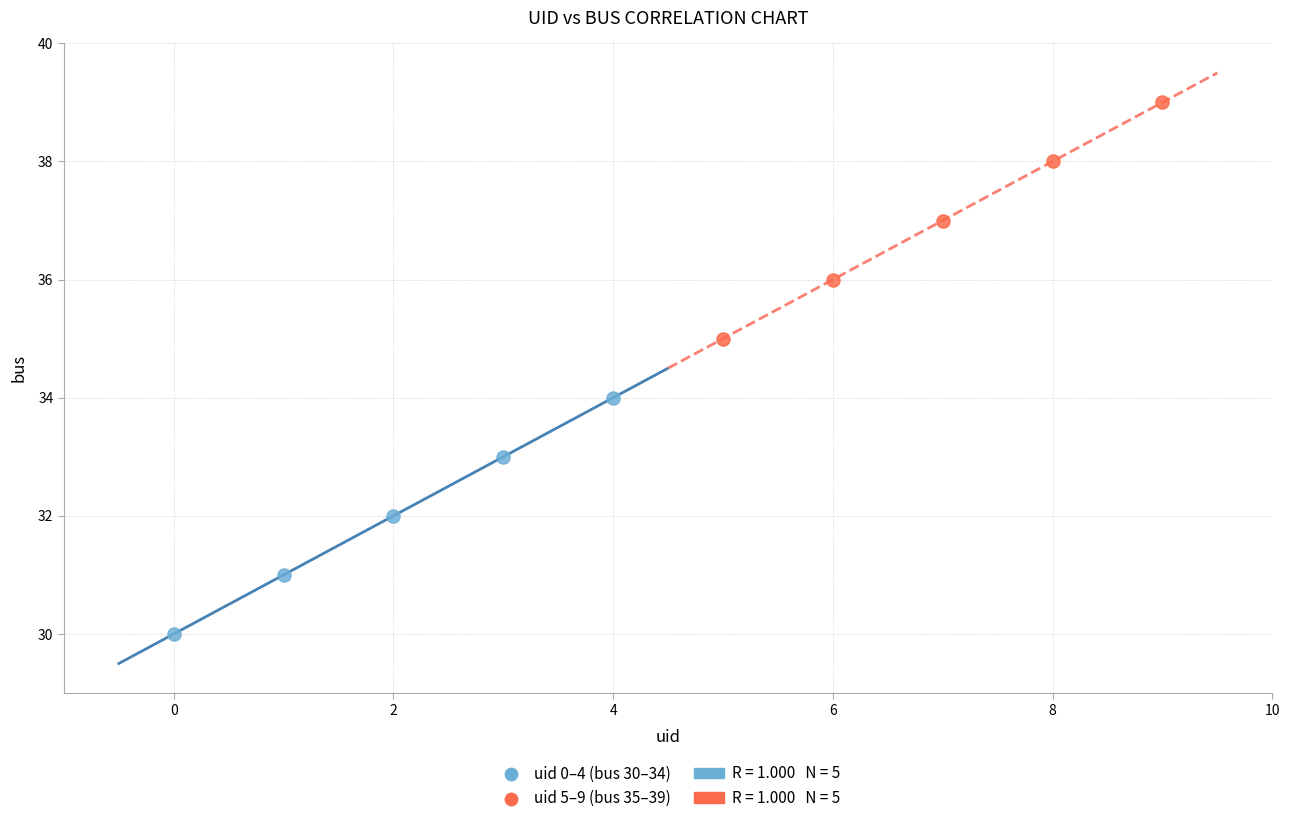

Which series contains the lowest Y value?

uid 0–4 (bus 30–34)